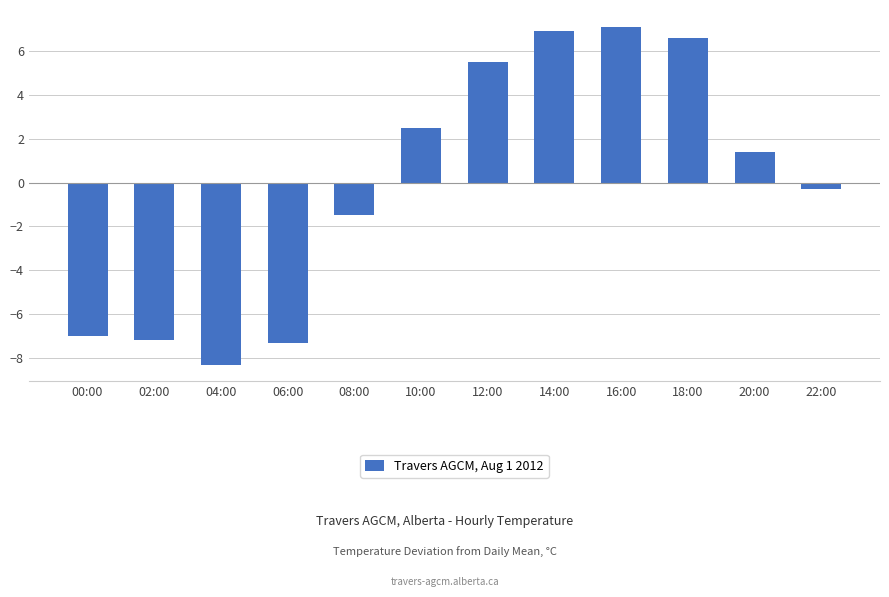

How many values exceed 1?

6